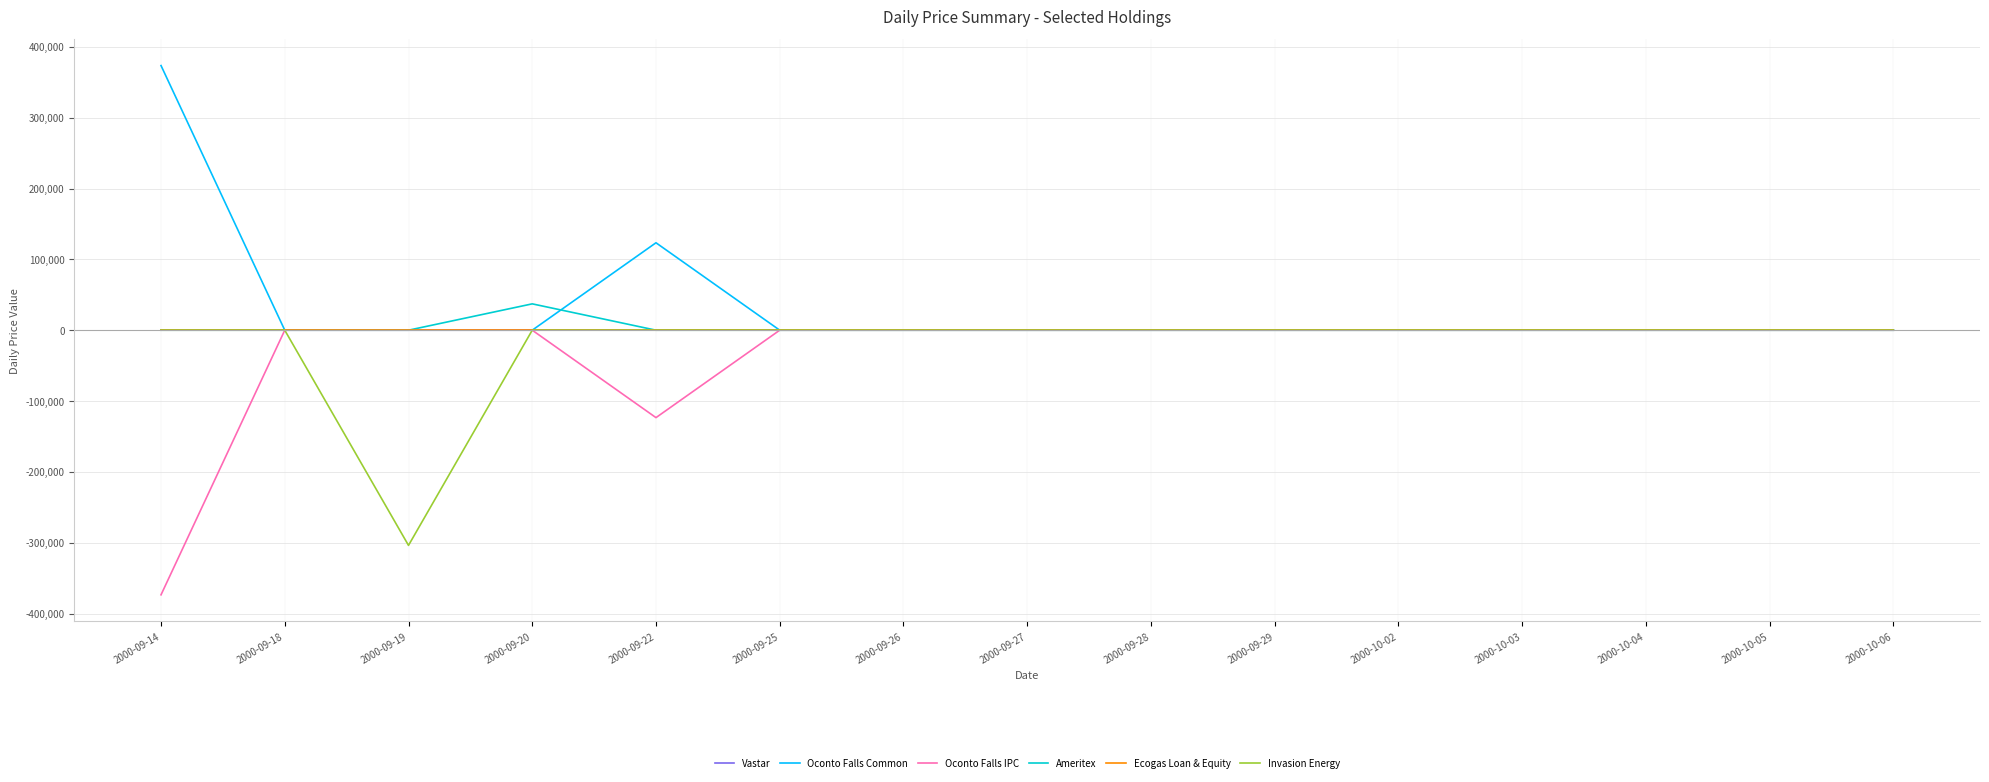

Is this an area chart (filled region under the line)?

No